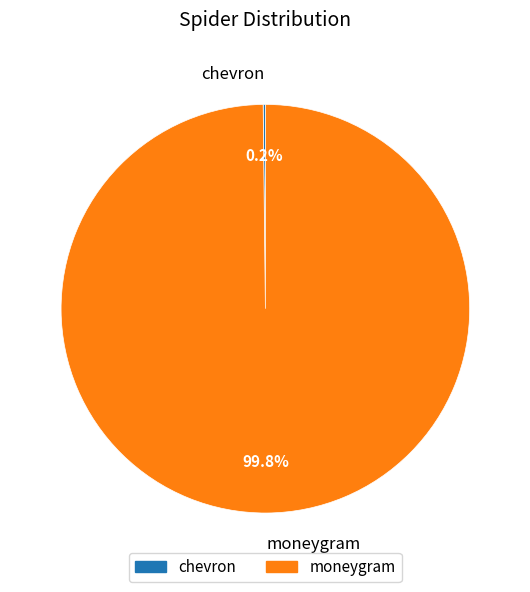

Is there a majority slice in this chart?

Yes